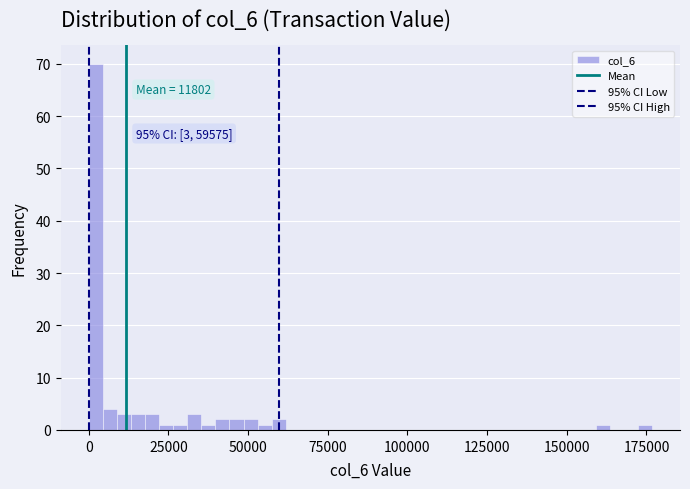

Around what value on the x-axis is the tallest bar? Give the approximate position of its centre, as read against the axis.

0